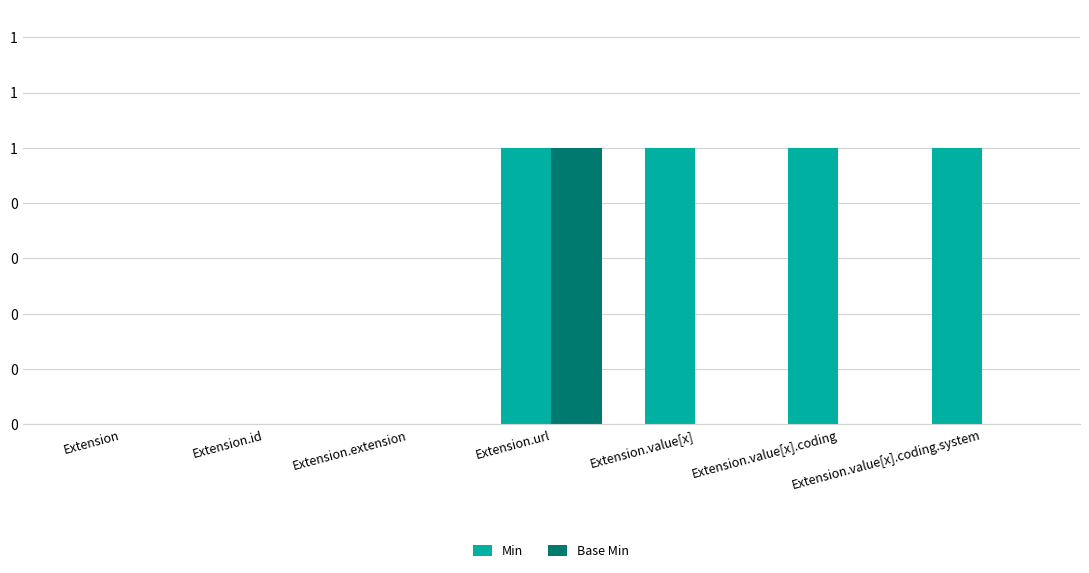

Reading right to left, list all the values displayed in this chart.

Min: Extension.value[x].coding.system=1	Extension.value[x].coding=1	Extension.value[x]=1	Extension.url=1	Extension.extension=0	Extension.id=0	Extension=0
Base Min: Extension.value[x].coding.system=0	Extension.value[x].coding=0	Extension.value[x]=0	Extension.url=1	Extension.extension=0	Extension.id=0	Extension=0